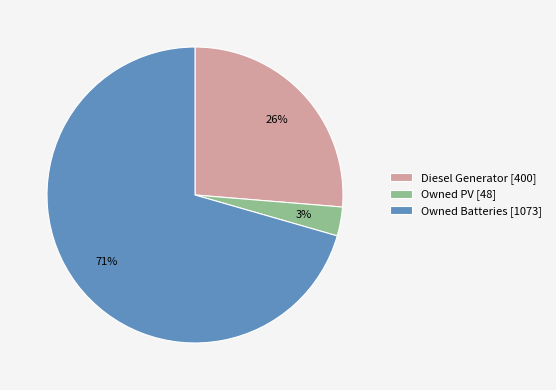

Does Owned Batteries account for over 50% of the chart?

Yes